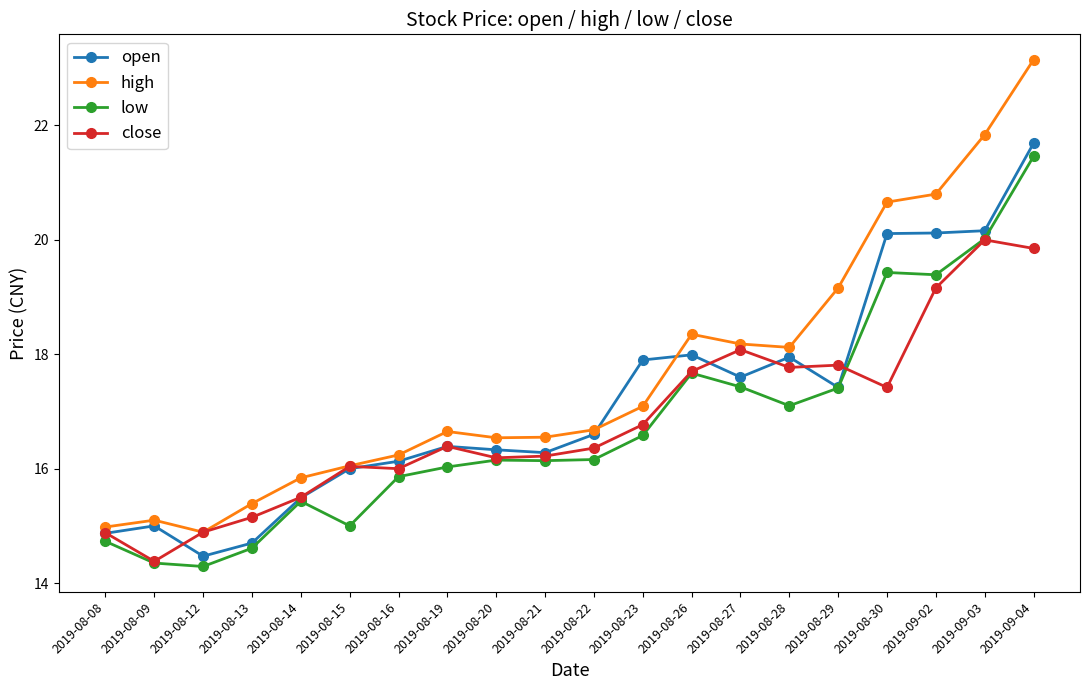

Where is high nearest to the value 19?

2019-08-29